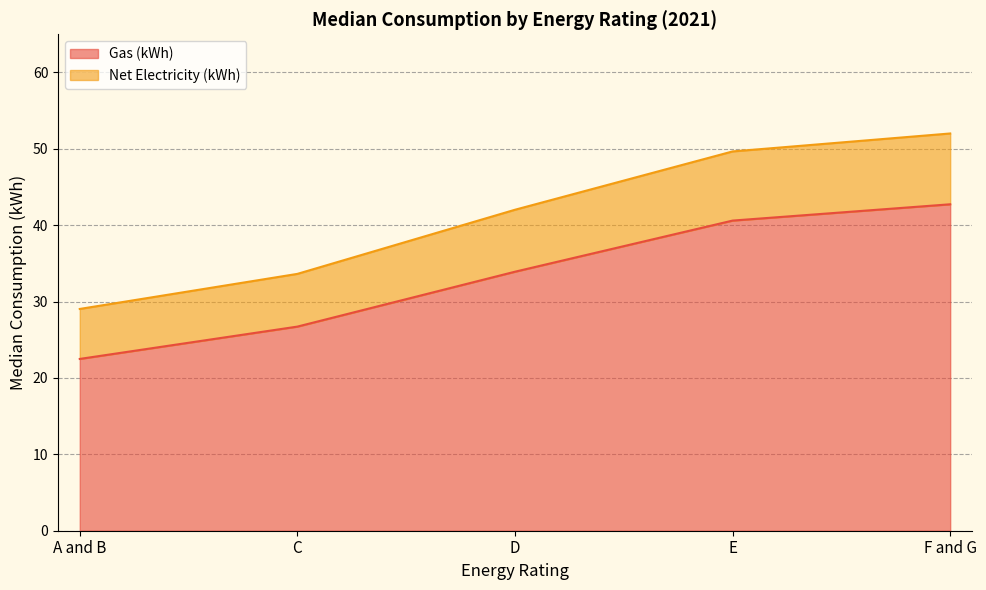

True or false: Net Electricity (kWh) has more than 0 interior local peaks.

False